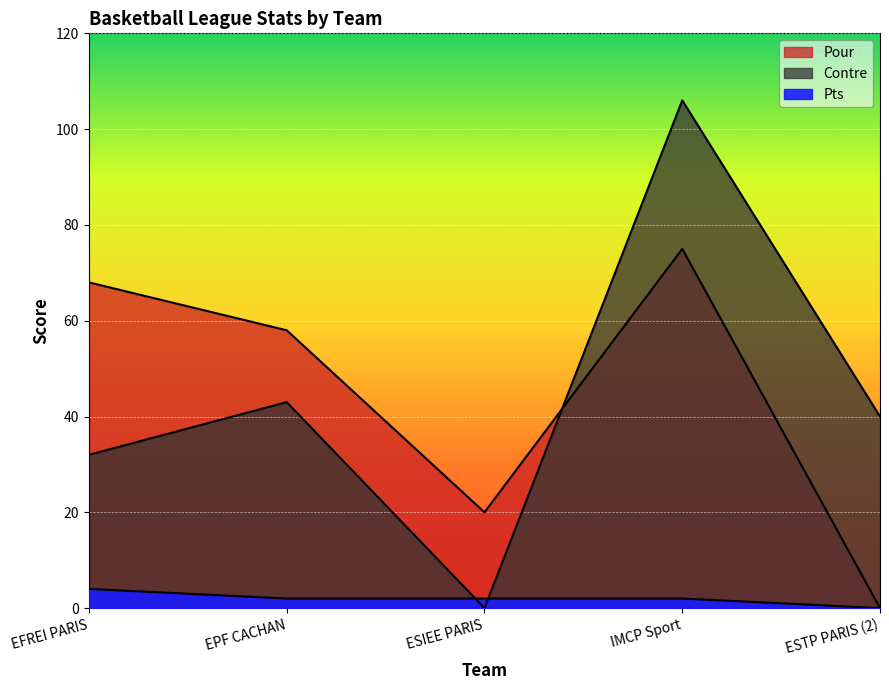

Which series changed the most between EFREI PARIS and ESIEE PARIS?

Pour